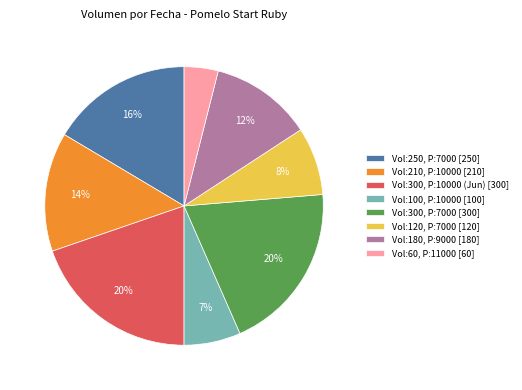

Which has a higher value, Vol:100, P:10000 [100] or Vol:210, P:10000 [210]?

Vol:210, P:10000 [210]